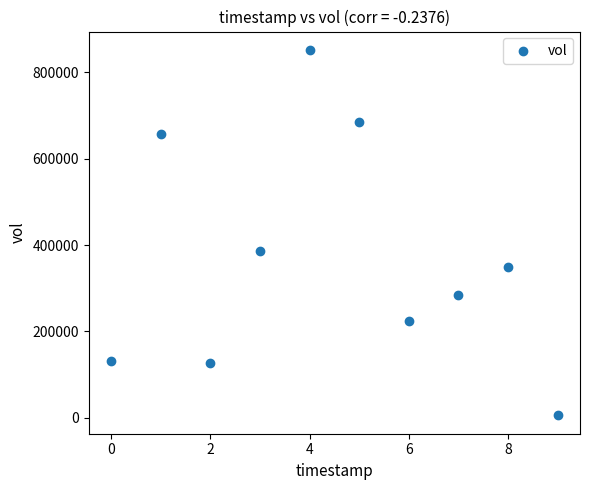

What Y value in the scatter plot is closest to 428750?

387200